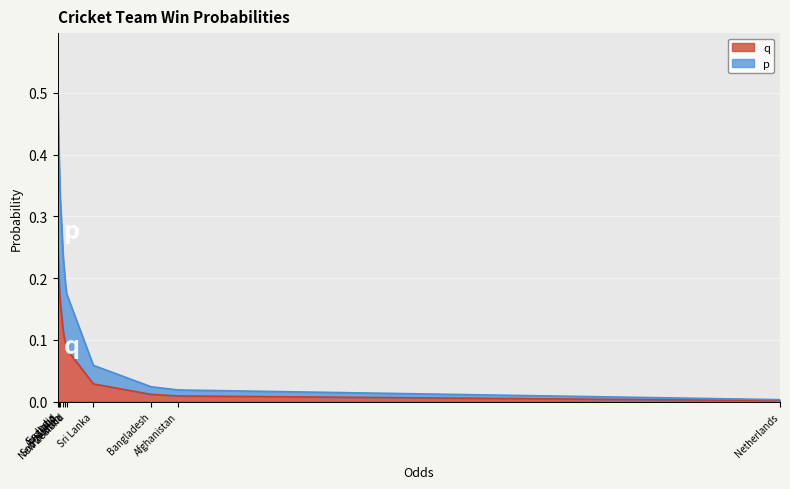

The value of p at South Africa is 0.2. True or false?

True